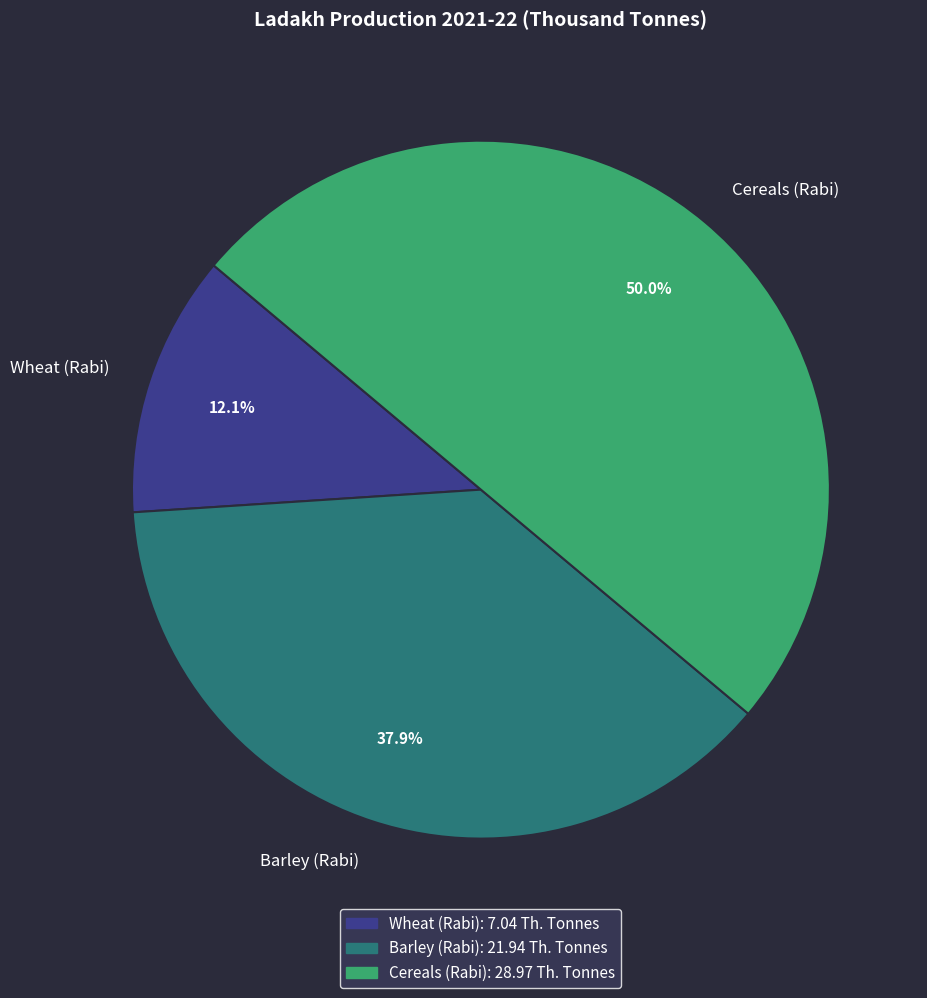

The Wheat (Rabi) slice represents 12% of the pie. True or false?

True